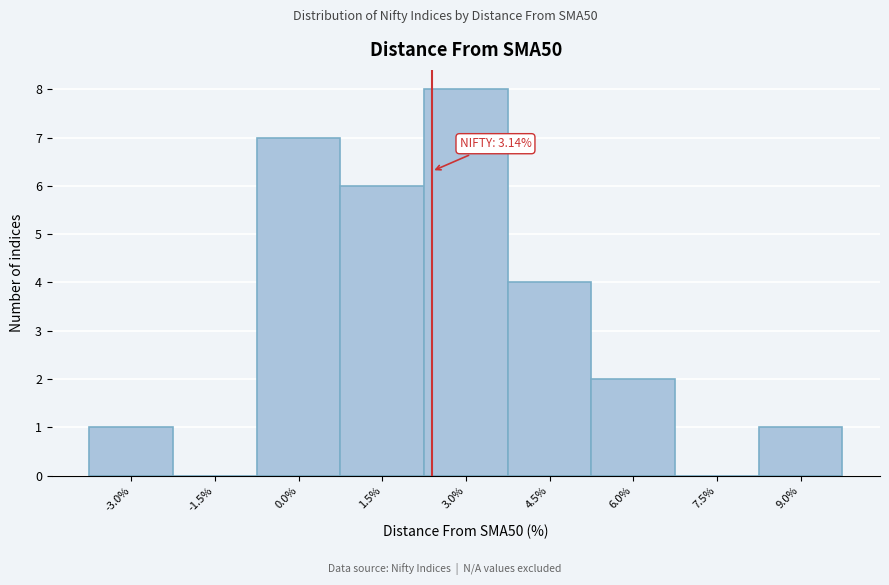

Reading right to left, transcribe all the data shown in this chart.

9.0%=1	7.5%=0	6.0%=2	4.5%=4	3.0%=8	1.5%=6	0.0%=7	-1.5%=0	-3.0%=1